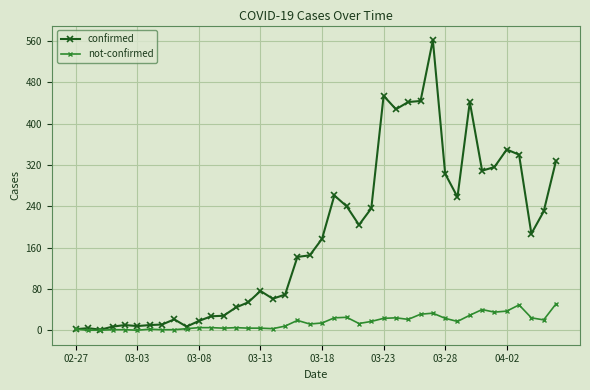

Which series has the largest total across all categories?

confirmed